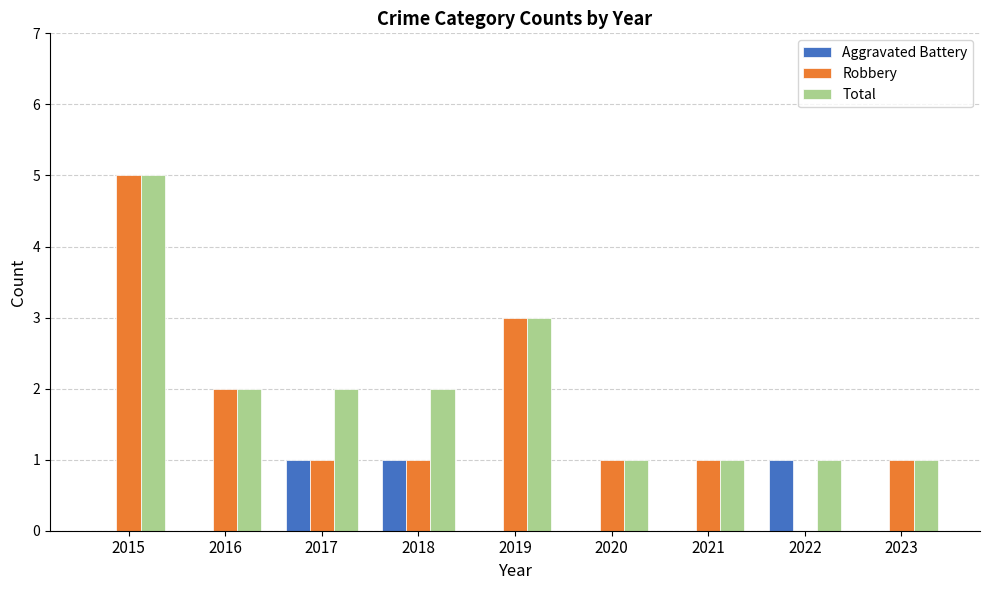

At which category is the sum across all series the highest?

2015